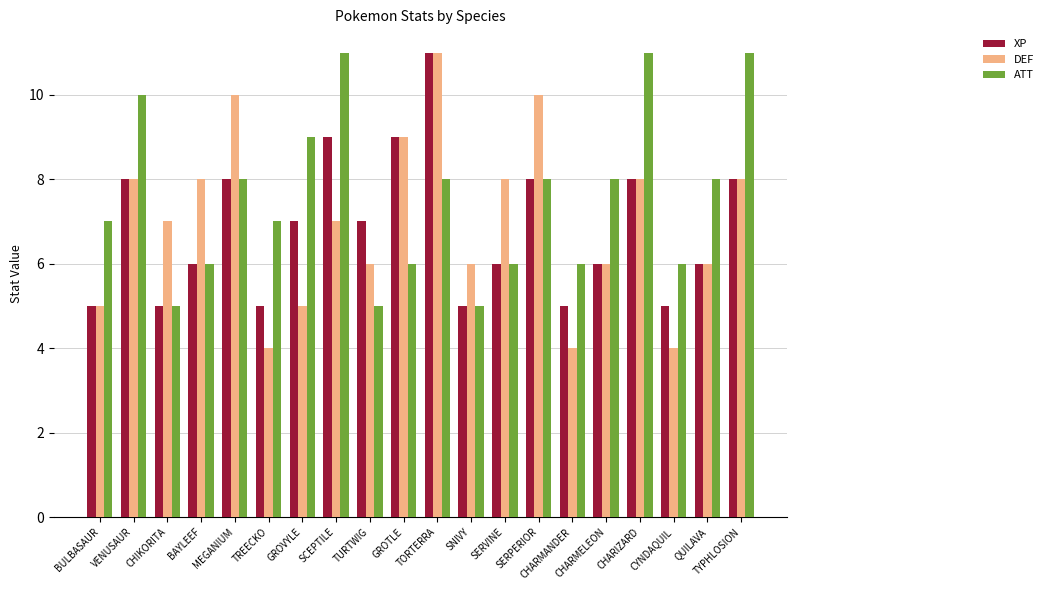

How many data points does each series have?

20